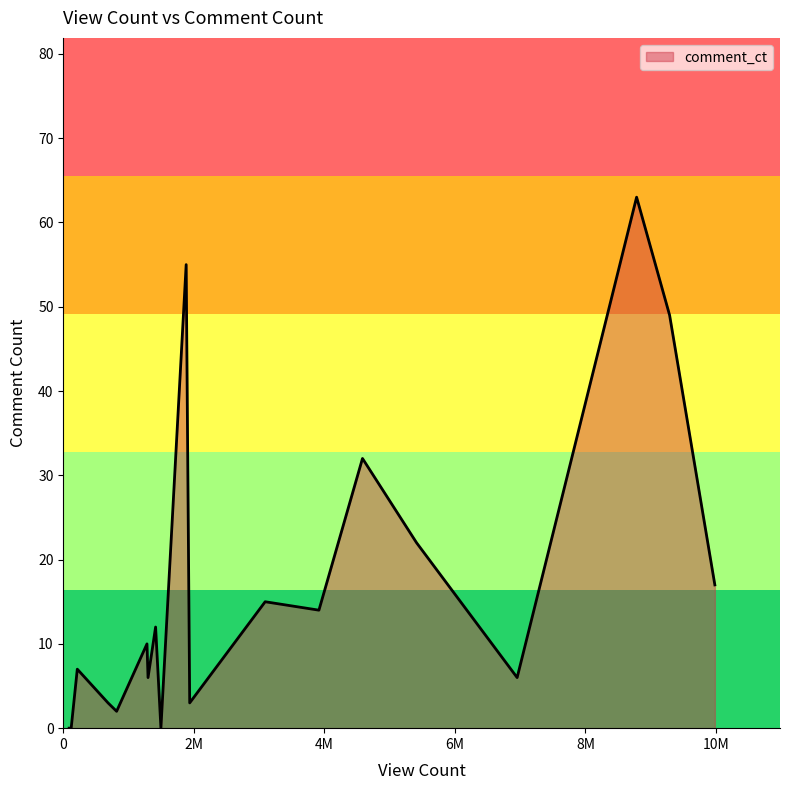

How many lines are shown in the chart?

1